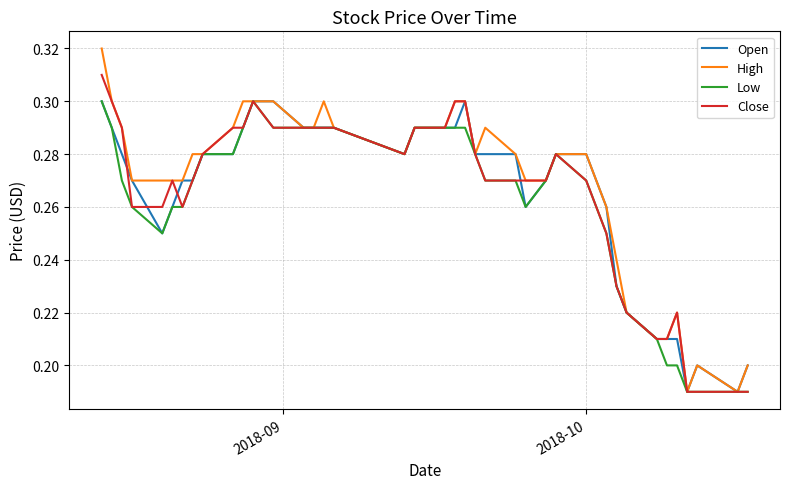

Count the number of data series in this chart.

4